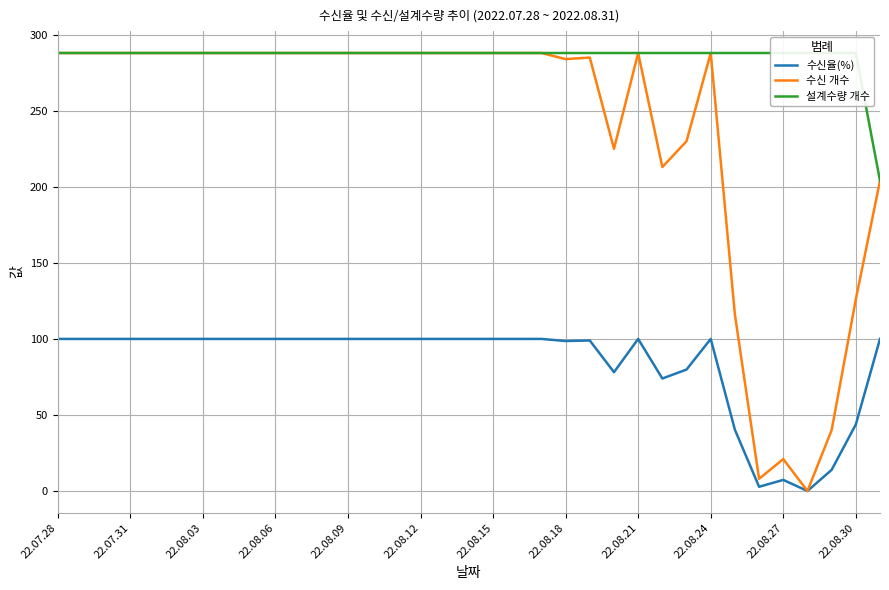

Where is the first local maximum for 수신 개수?

22